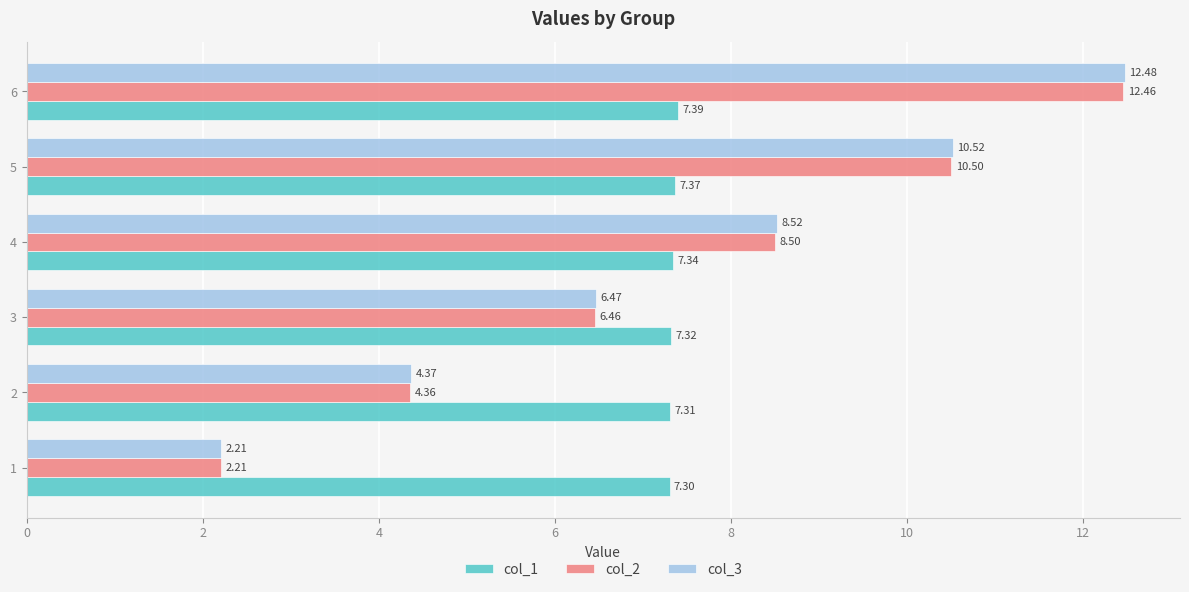

What is the sum of all col_3 values?

44.6